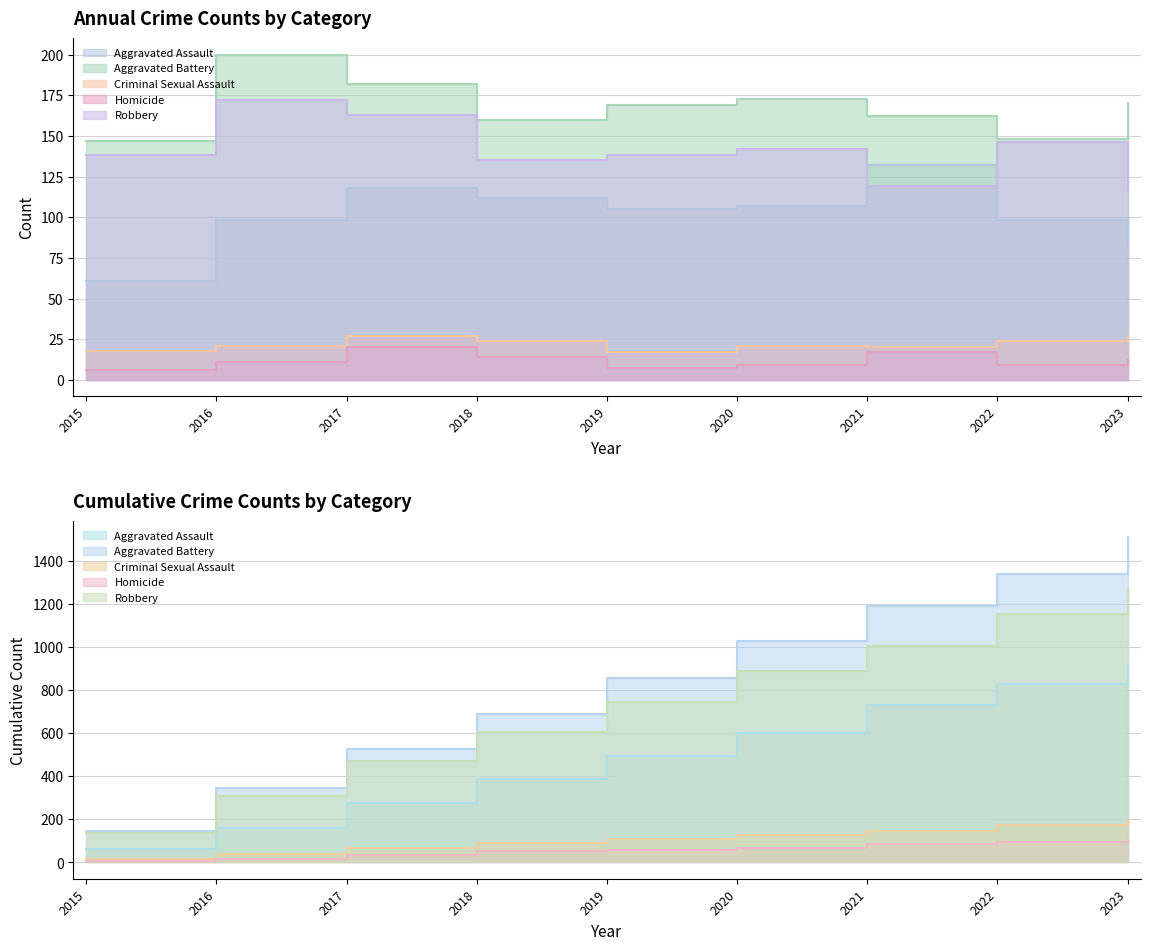

What is the spread (max minus min) of values at 2017?

162